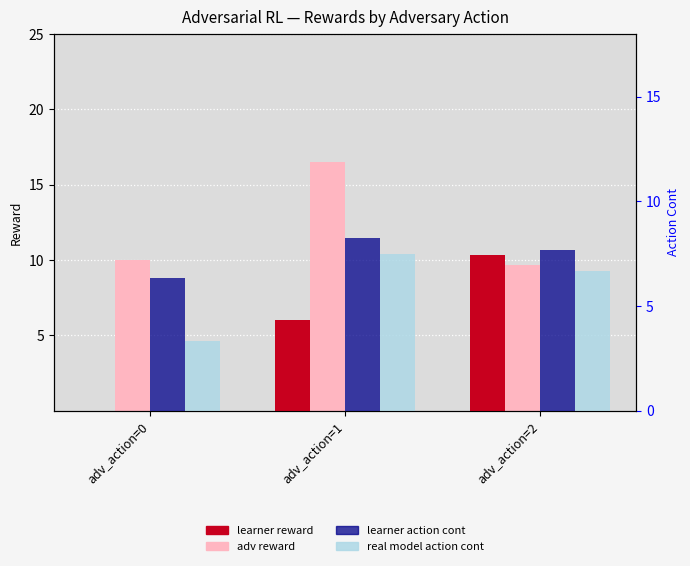

List the series in order of their peak value, lowest first.

real model action cont, learner action cont, learner reward, adv reward